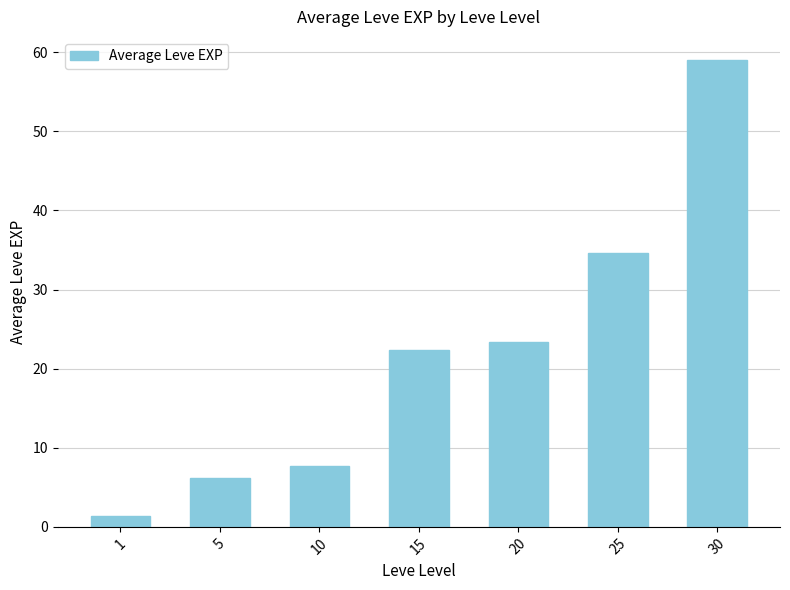

The value at 20 is 38.8. True or false?

False